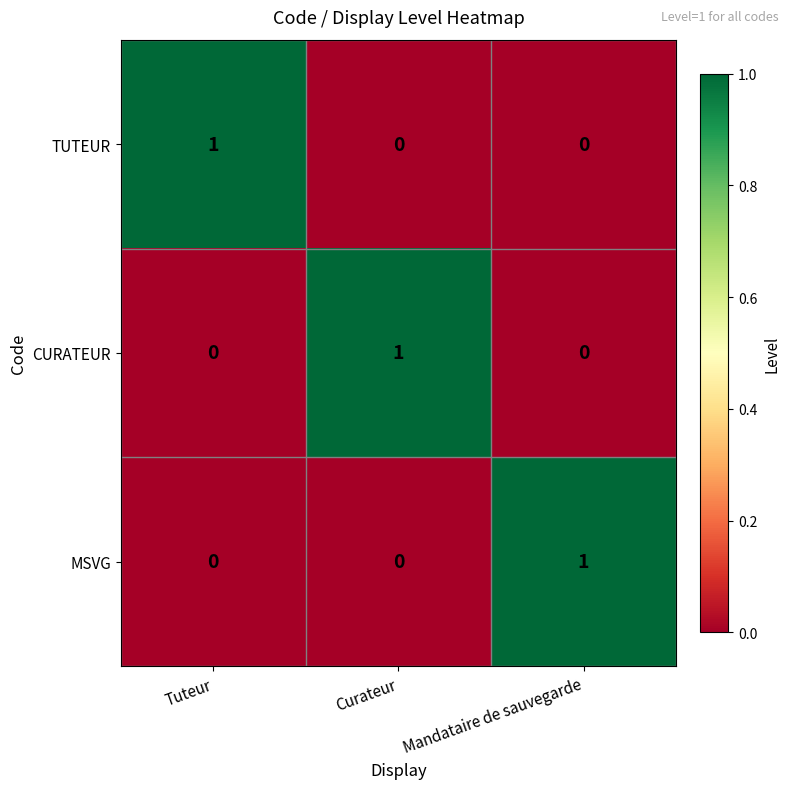

True or false: MSVG has a value of 0 at Curateur.

True